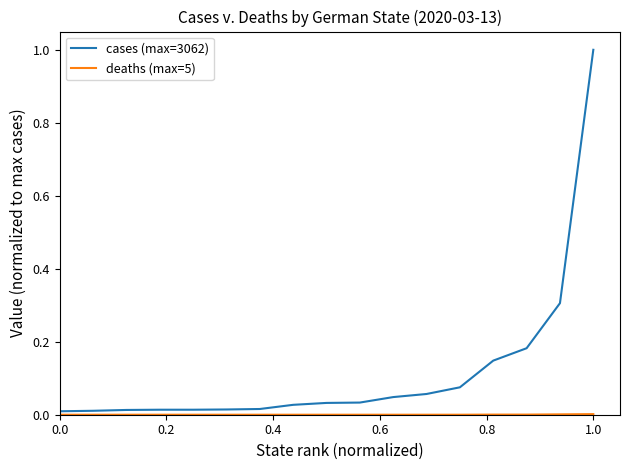

Which series has the widest spread of values?

cases (max=3062)